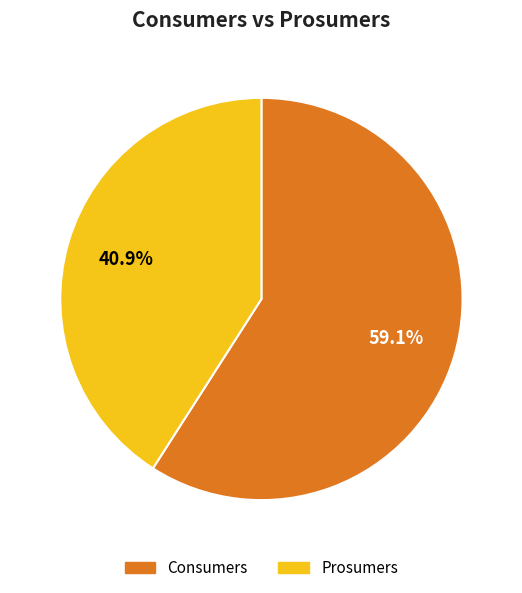

To the nearest percent, what is the average slice percentage?

50%